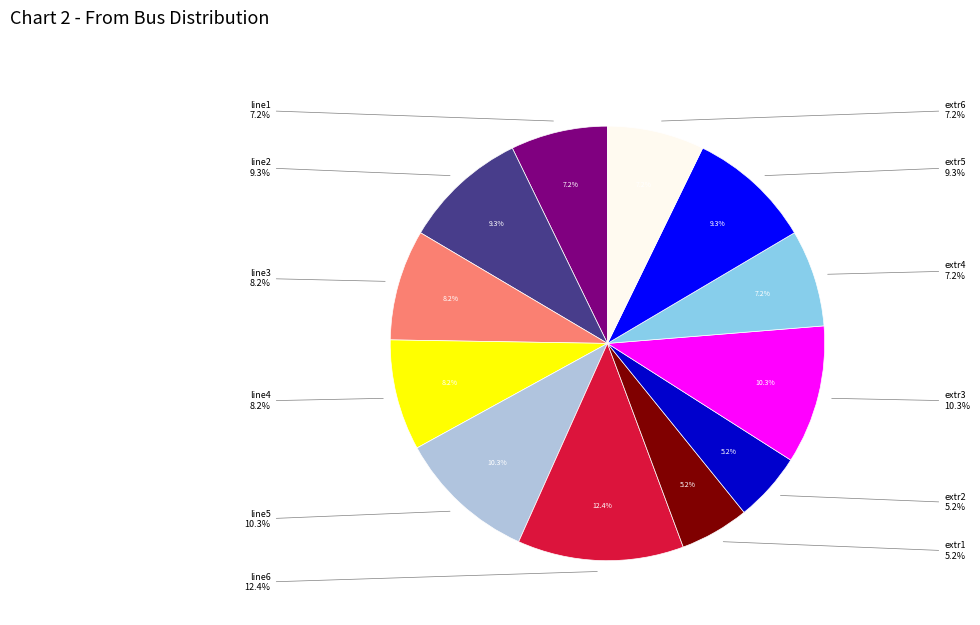

To the nearest percent, what portion does line3 represent?

8%